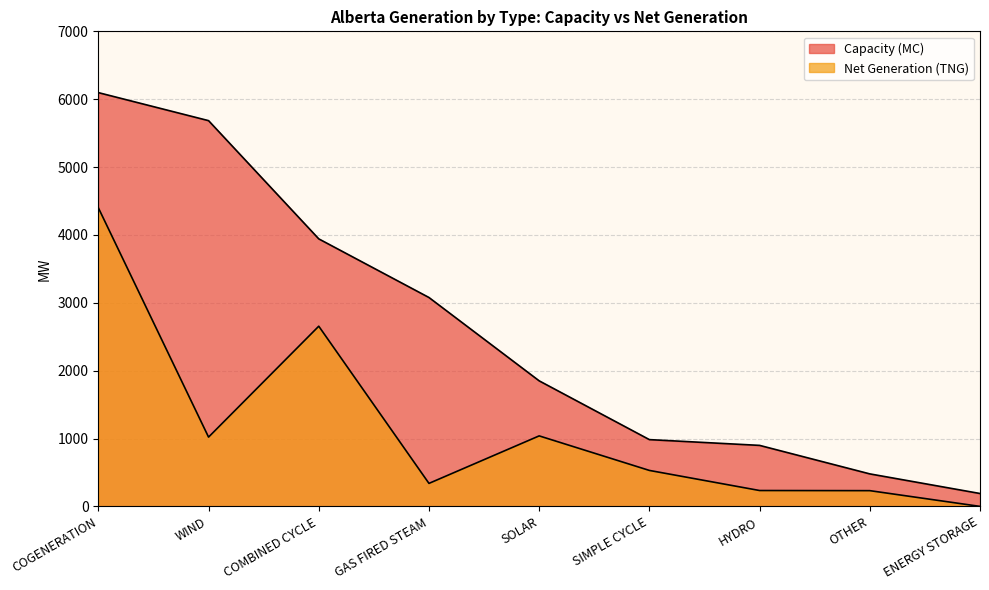

Which series has the widest spread of values?

Capacity (MC)